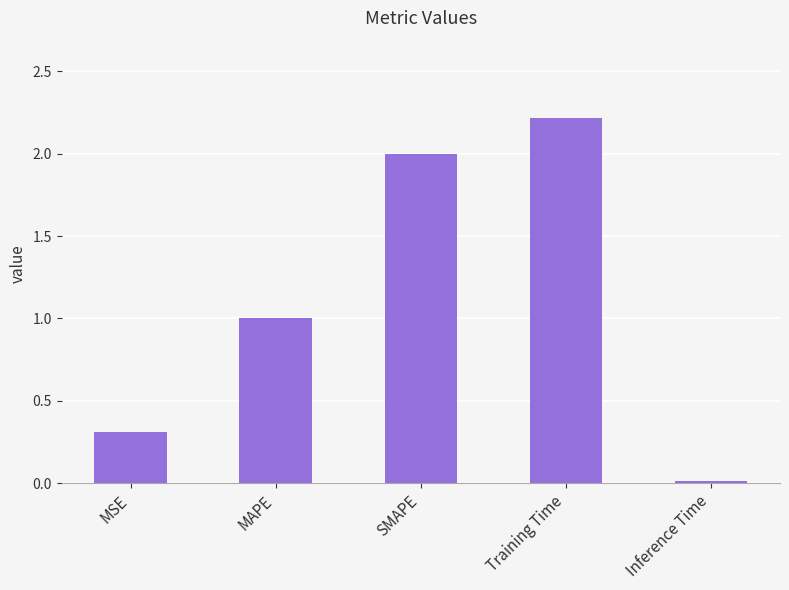

The value at SMAPE is 2.0. True or false?

True